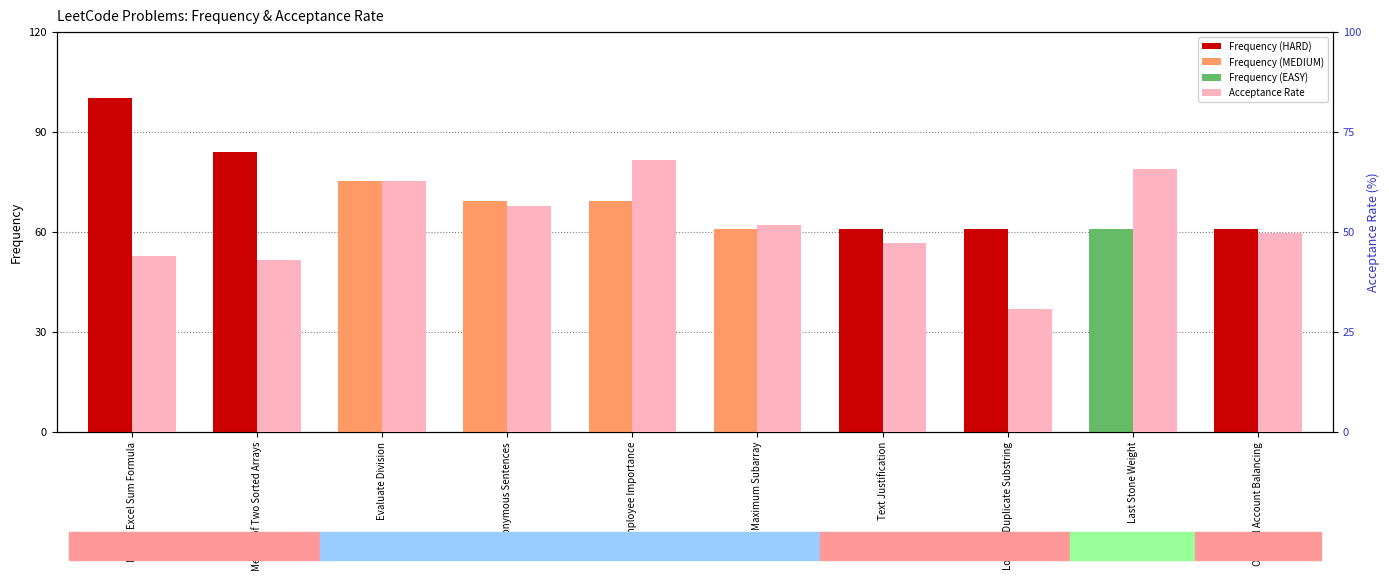

The value of Frequency at Last Stone Weight is 60.8. True or false?

True